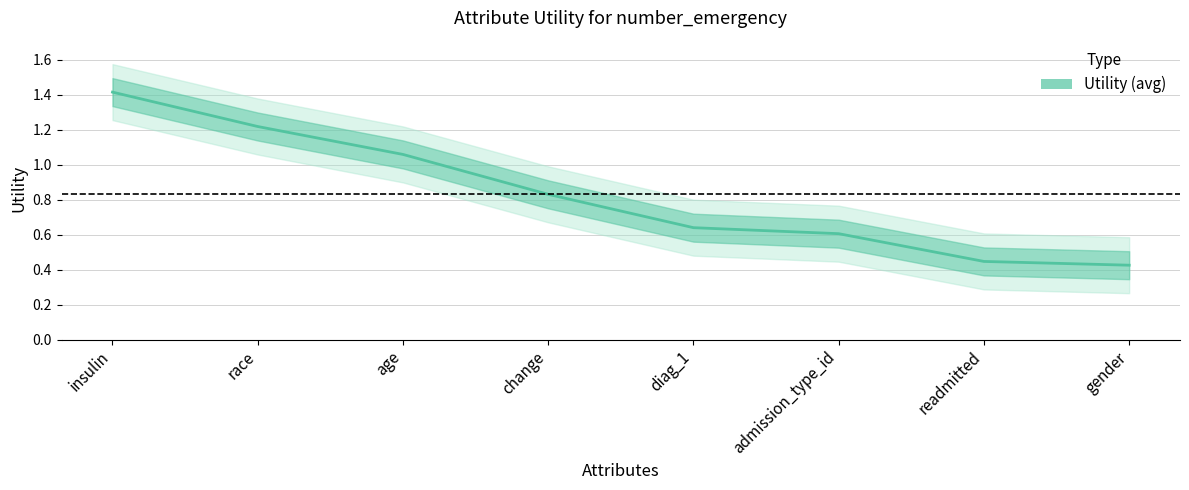

What is the label of the 1st point from the left?

insulin